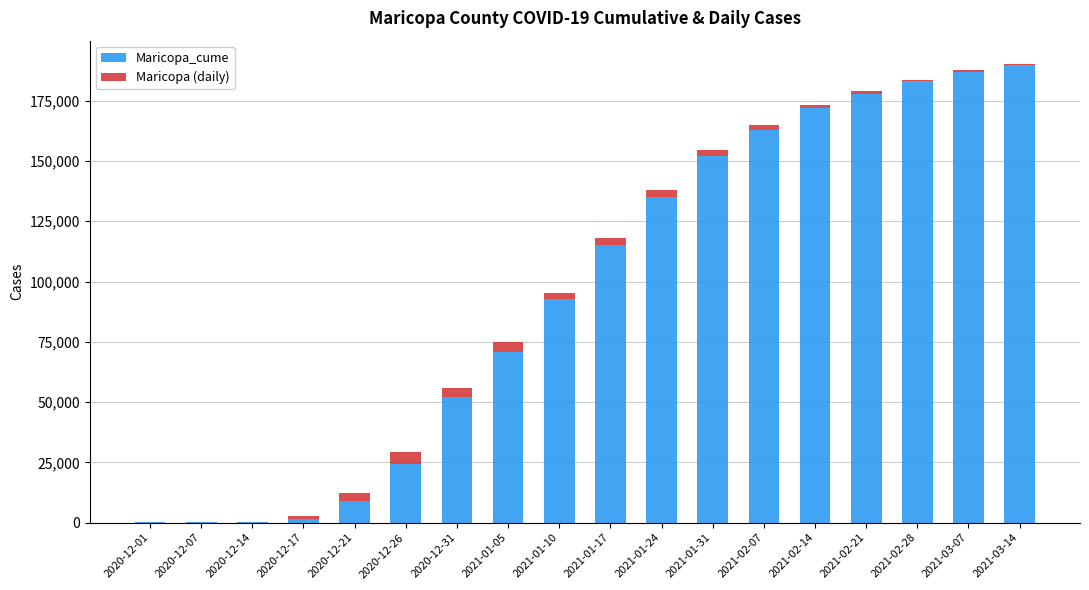

What is the maximum value for Maricopa_cume?

190000